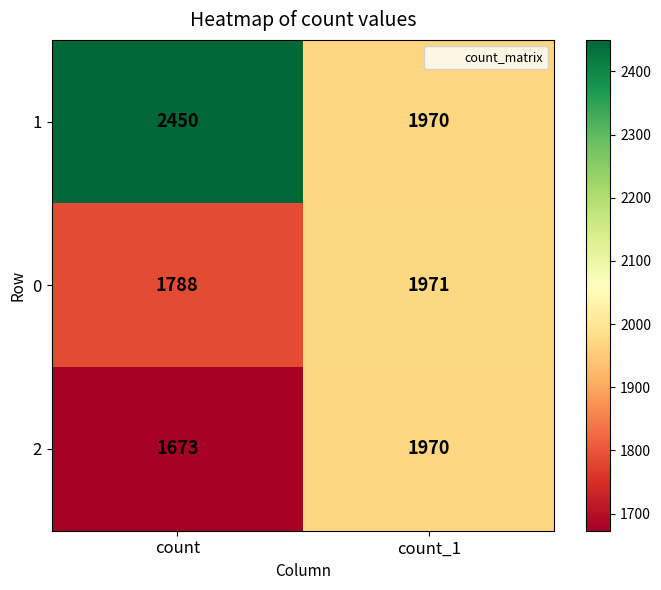

What is the sum of the 2 values at count and count_1?

3643